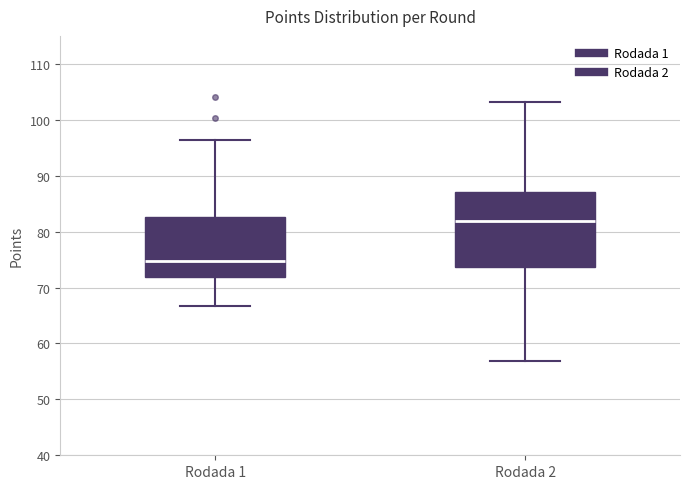

Reading left to right, read every box against the y-axis: the position of its median line, the range the box covers, and the ends of its whiskers. The values are not printed on the chart, so give them approximately, as read against the axis.

Rodada 1: median 75, box 72 to 83, whiskers 67 to 96
Rodada 2: median 82, box 74 to 87, whiskers 57 to 103